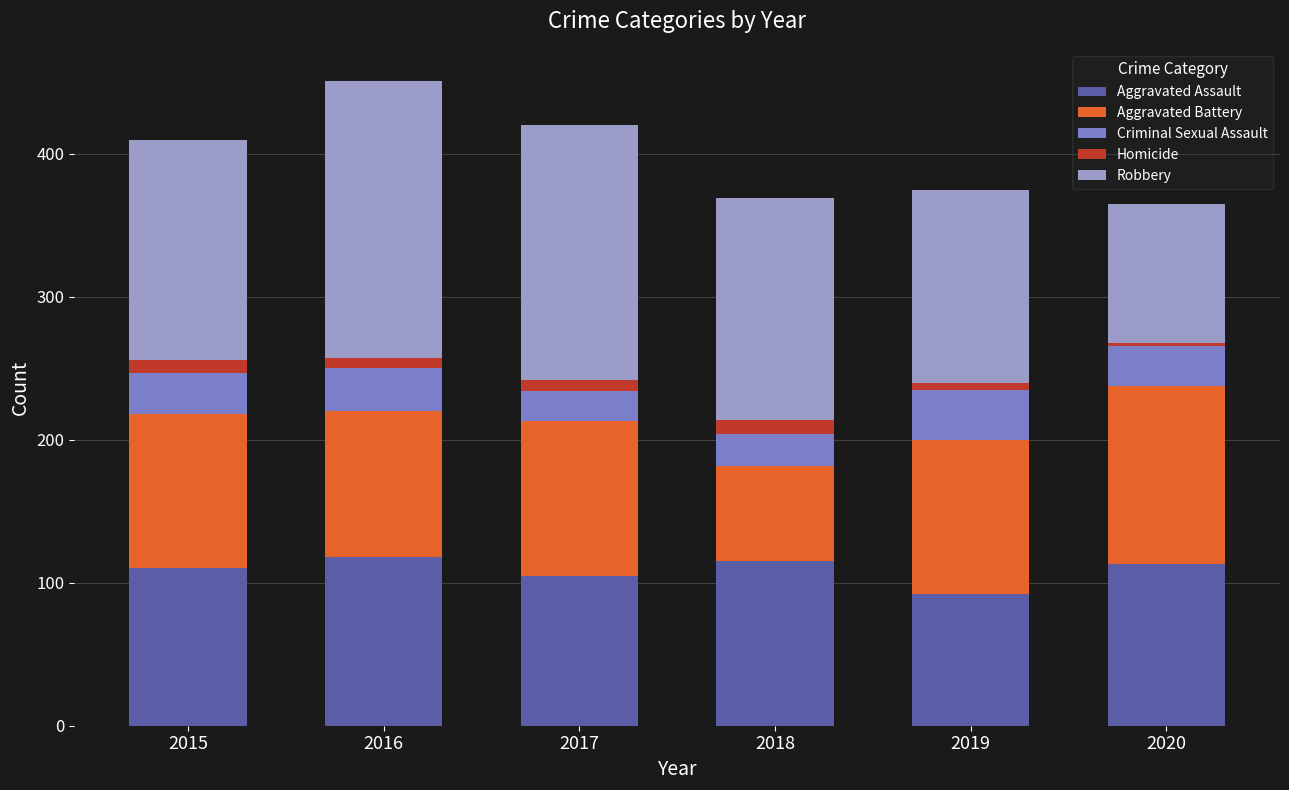

Reading left to right, what are the values for Aggravated Assault?

110	118	105	115	92	113